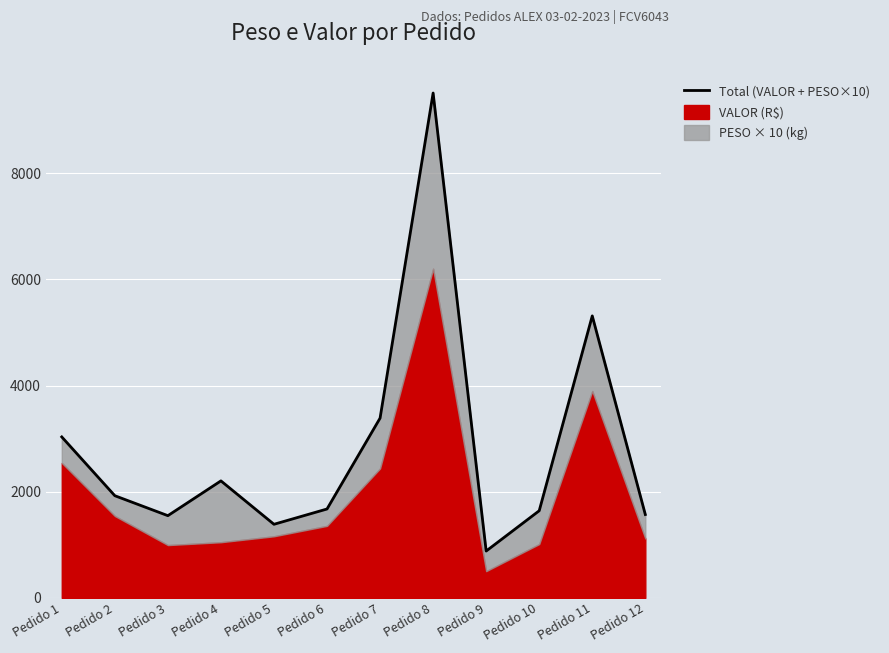

What is the maximum value shown in the chart?

9508.8